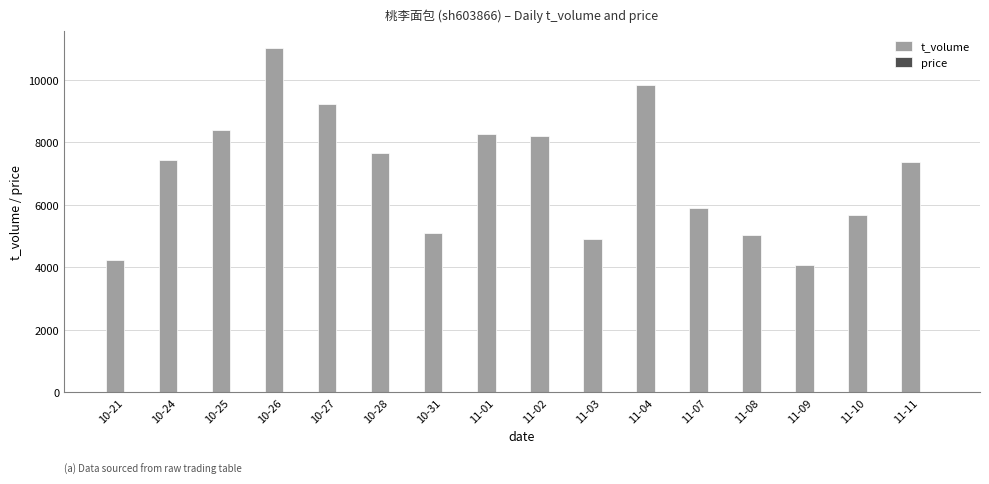

Between 11-10 and 11-11, which series saw the biggest shift?

t_volume